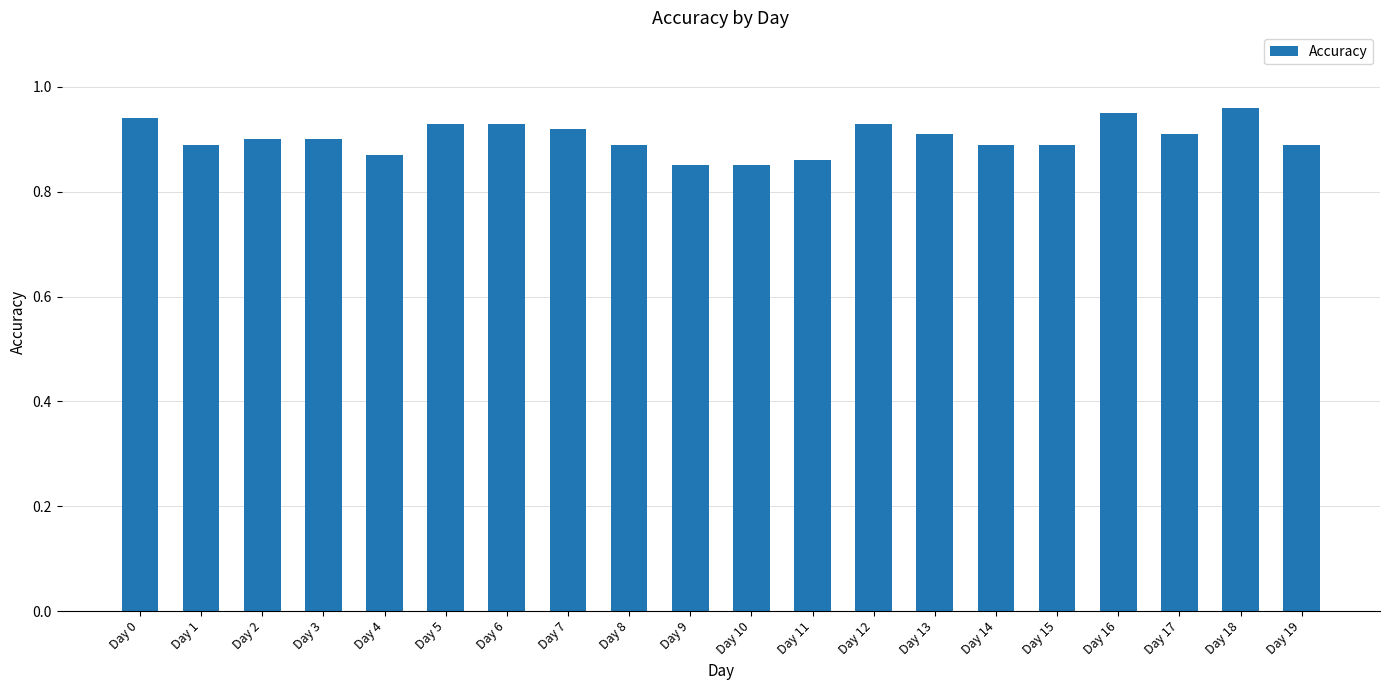

Which has a higher value, Day 15 or Day 7?

Day 7